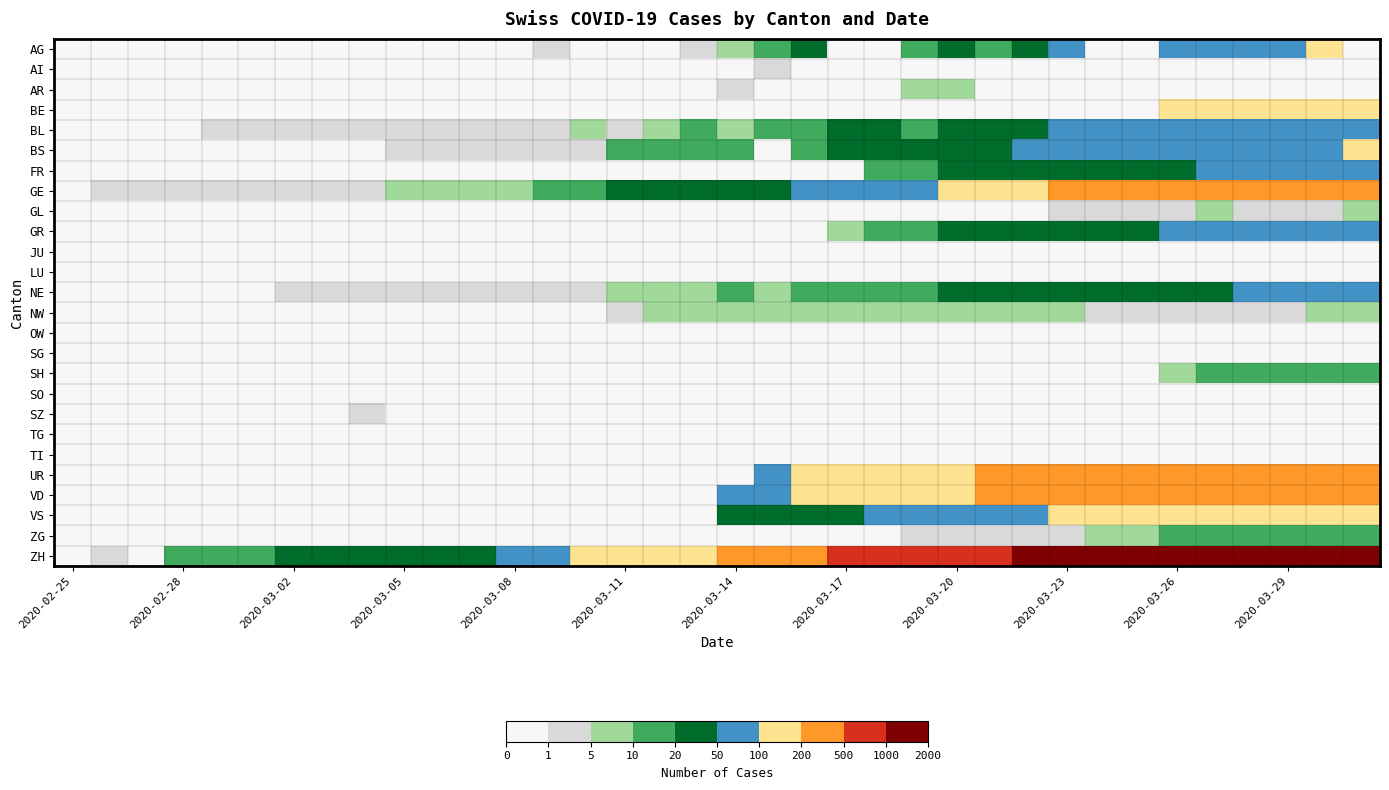

What is the maximum value shown in the chart?

2205